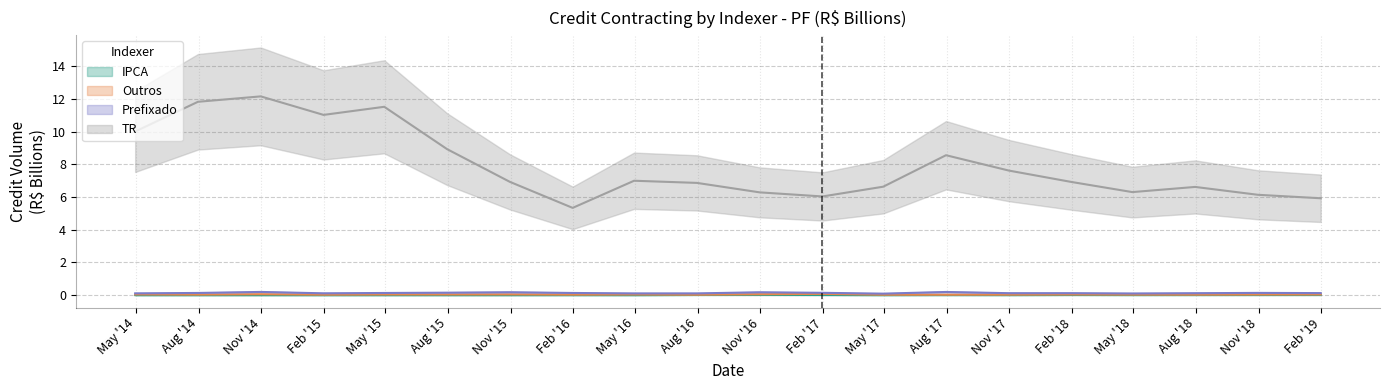

True or false: IPCA and TR intersect in this chart.

False